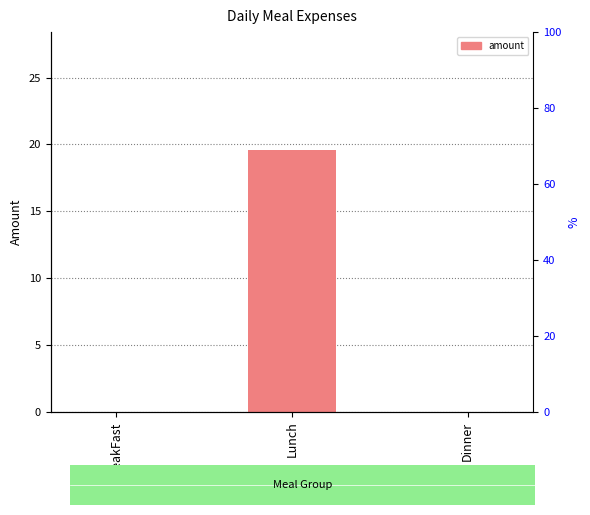

List the labels in order of value, smallest first.

BreakFast, Dinner, Lunch